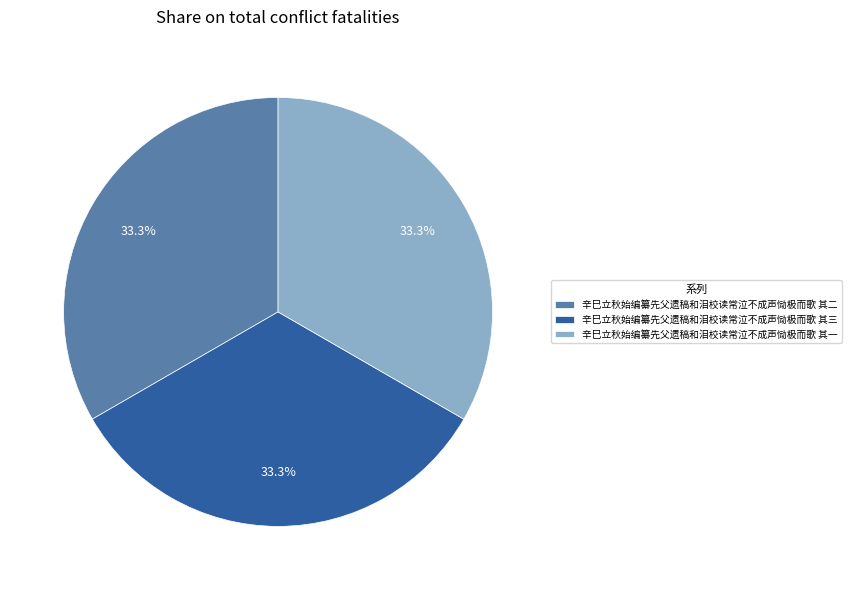

The 辛巳立秋始编纂先父遗稿和泪校读常泣不成声恸极而歌 其三 slice represents 26% of the pie. True or false?

False